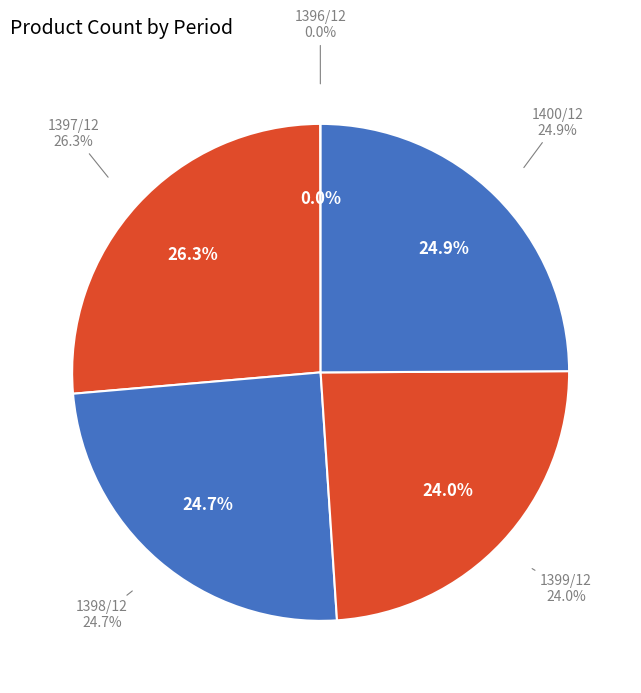

How many slices are in this pie chart?

5